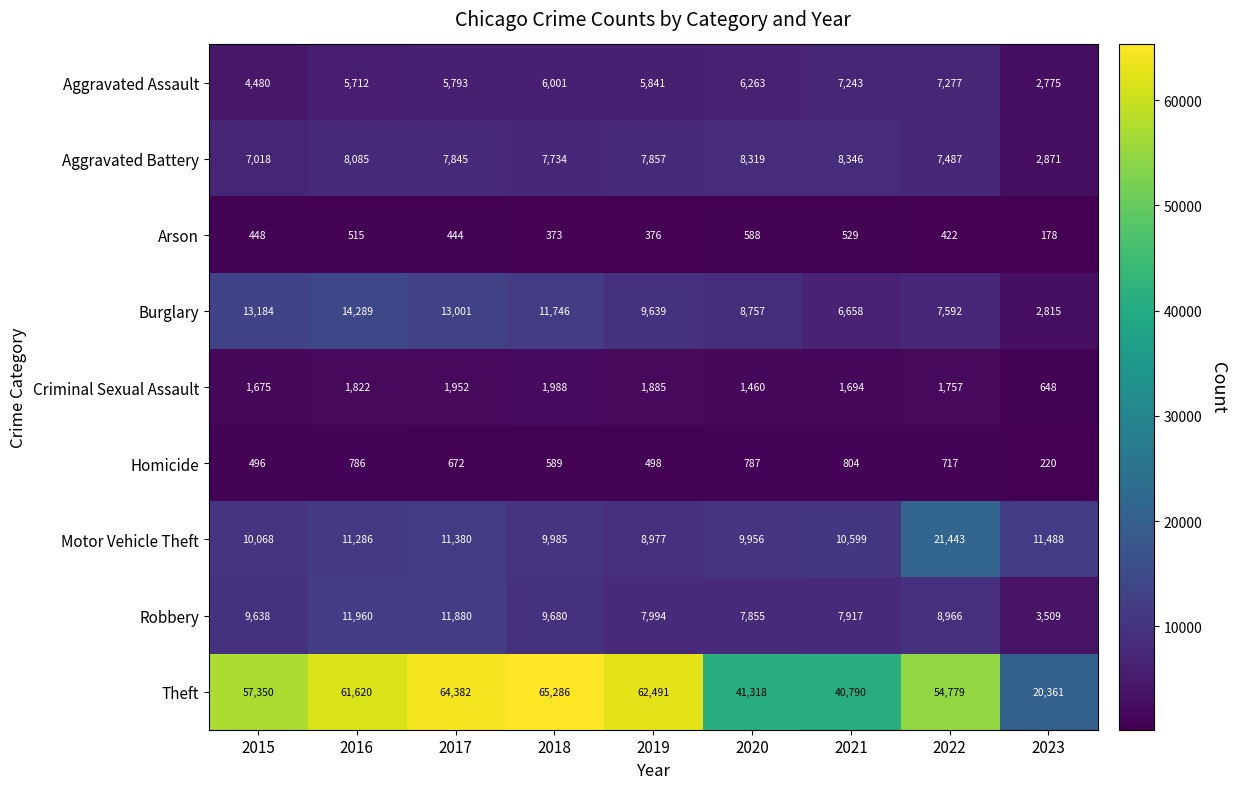

Which series has the largest total across all categories?

Theft